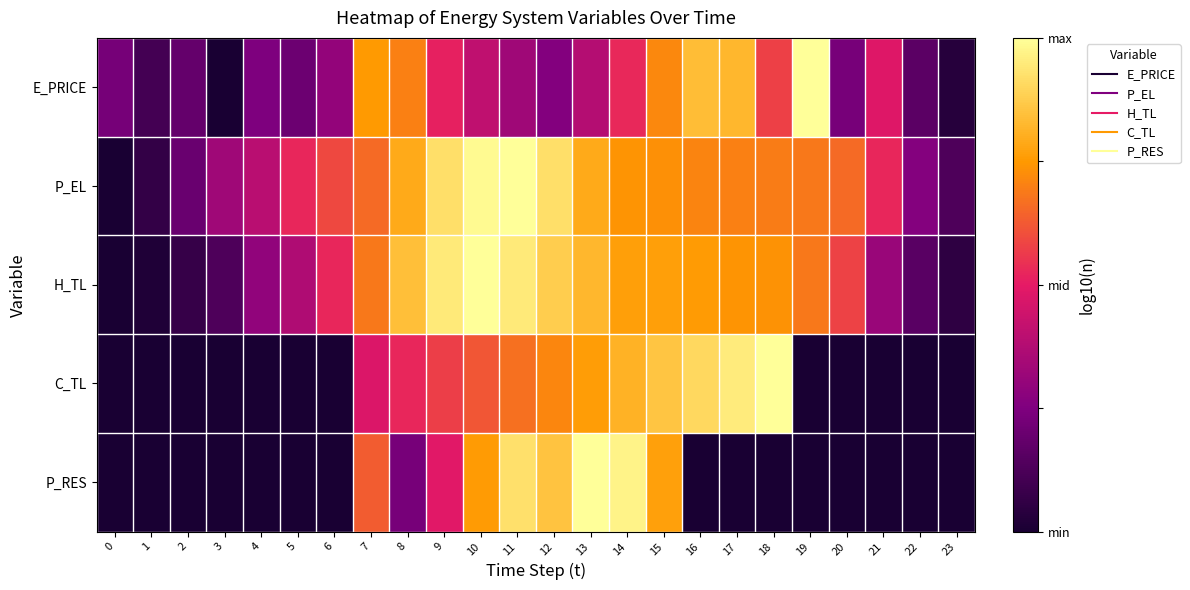

At which category does the chart reach its peak across all series?

19